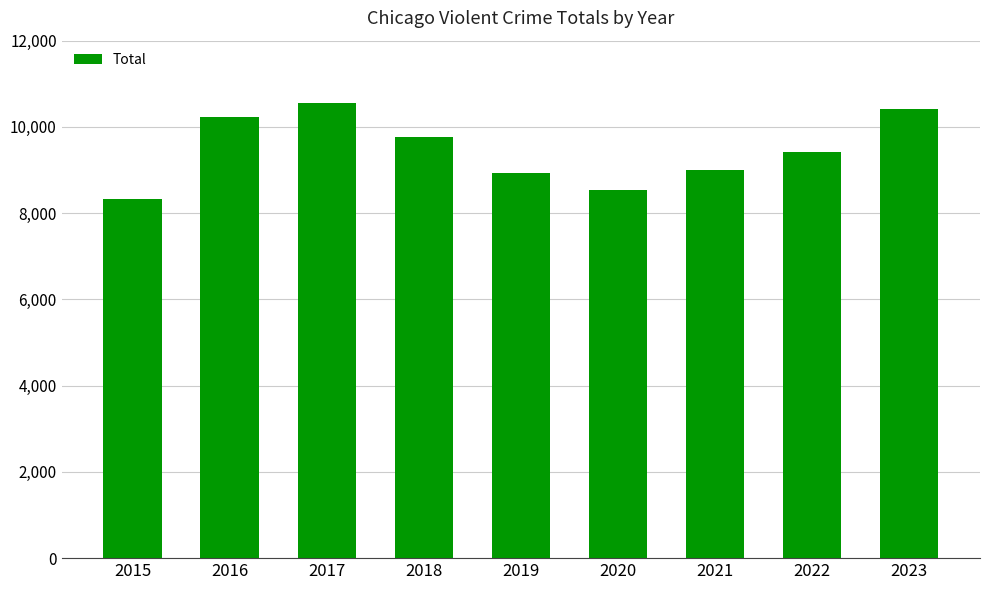

What is the change in value from 2017 to 2019?

-1620